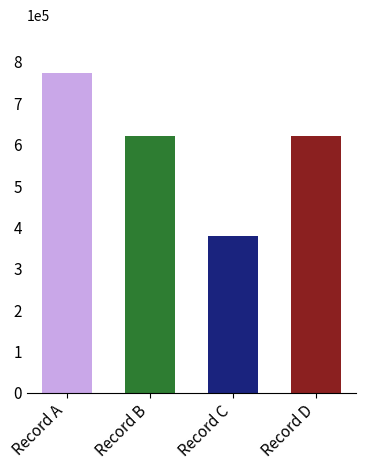

How many values are below 621692?

2